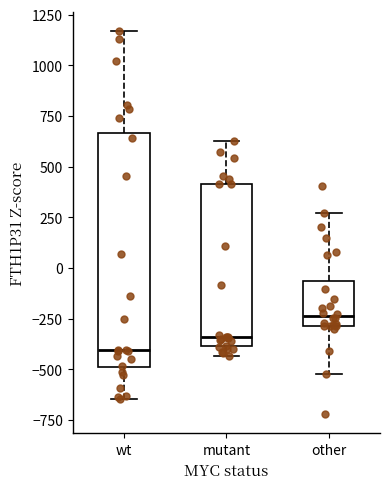

Reading left to right, transcribe this box plot: for each box, give where its median line is, the range the box spans, and where its two whiskers end, as read against the y-axis. The values are not printed on the chart, so give them approximately, as read against the axis.

wt: median -400, box -500 to 650, whiskers -650 to 1150
mutant: median -350, box -400 to 400, whiskers -450 to 650
other: median -250, box -300 to -50, whiskers -500 to 250